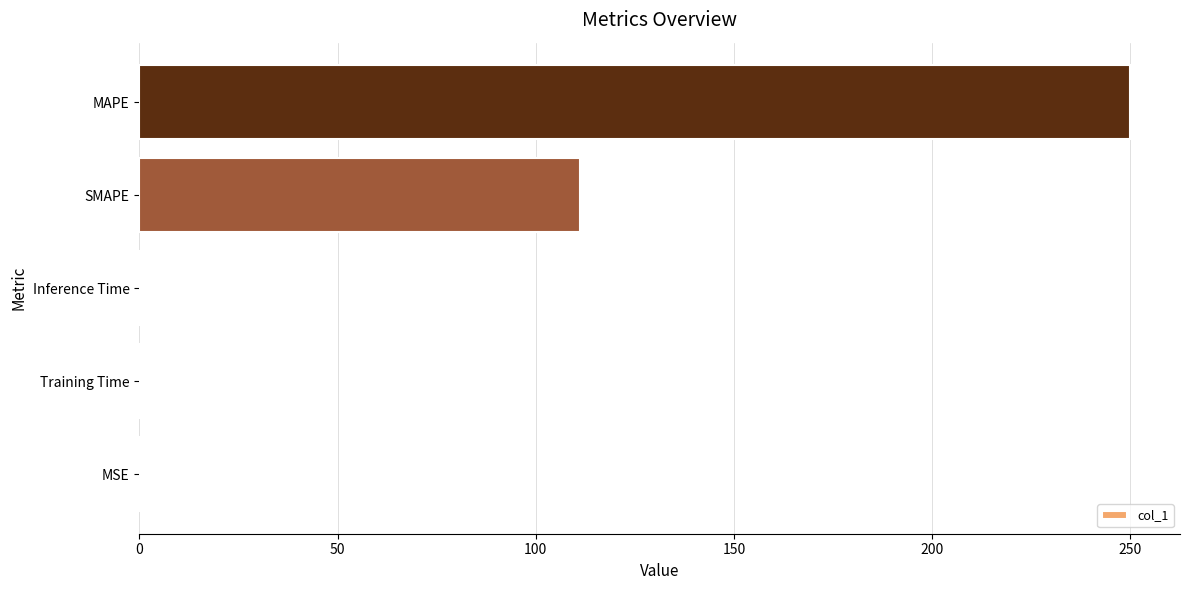

Which category has the highest value across all series?

MAPE